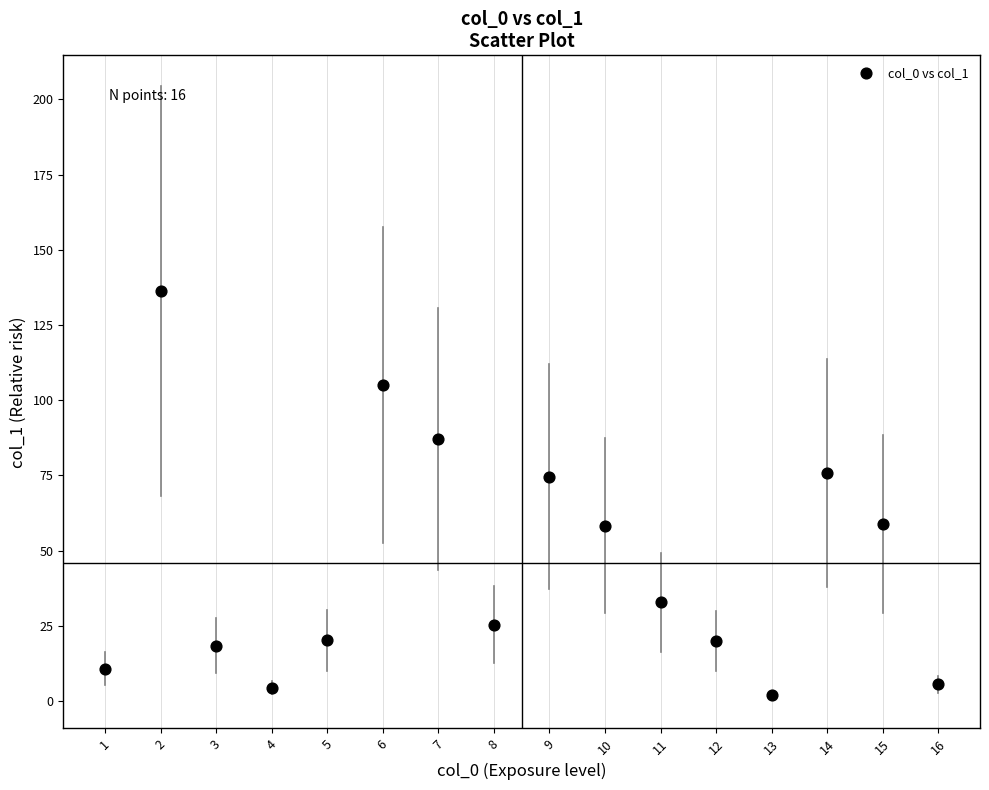

What is the range of X values (max minus min)?

15.0